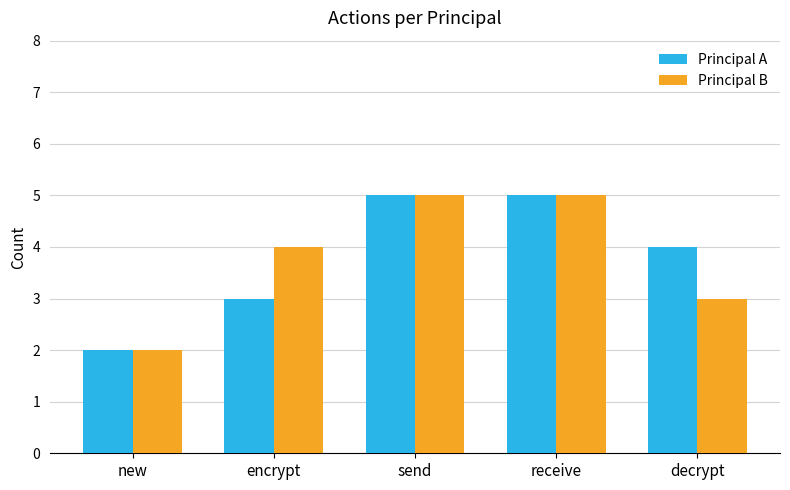

At which category does the chart reach its minimum across all series?

new